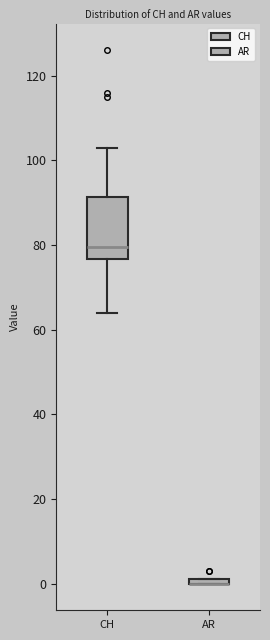

Where is the lower edge of the box for CH on the y-axis? The values are not printed on the chart, so give them approximately, as read against the axis.

76